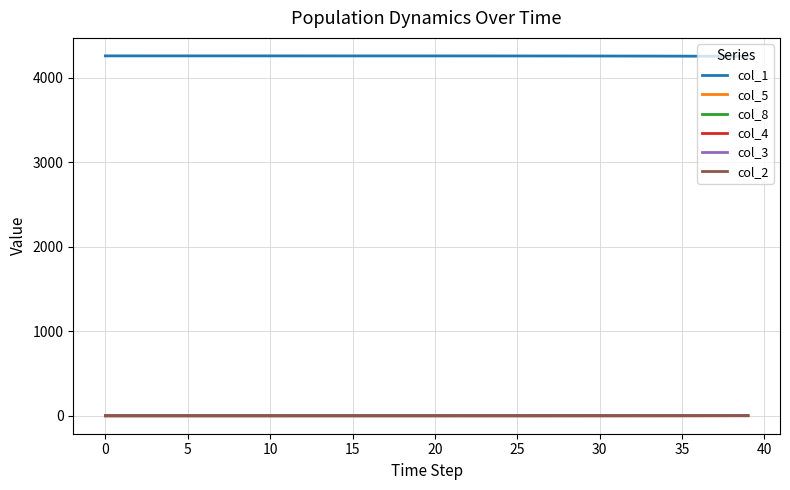

Which series has the largest total across all categories?

col_1